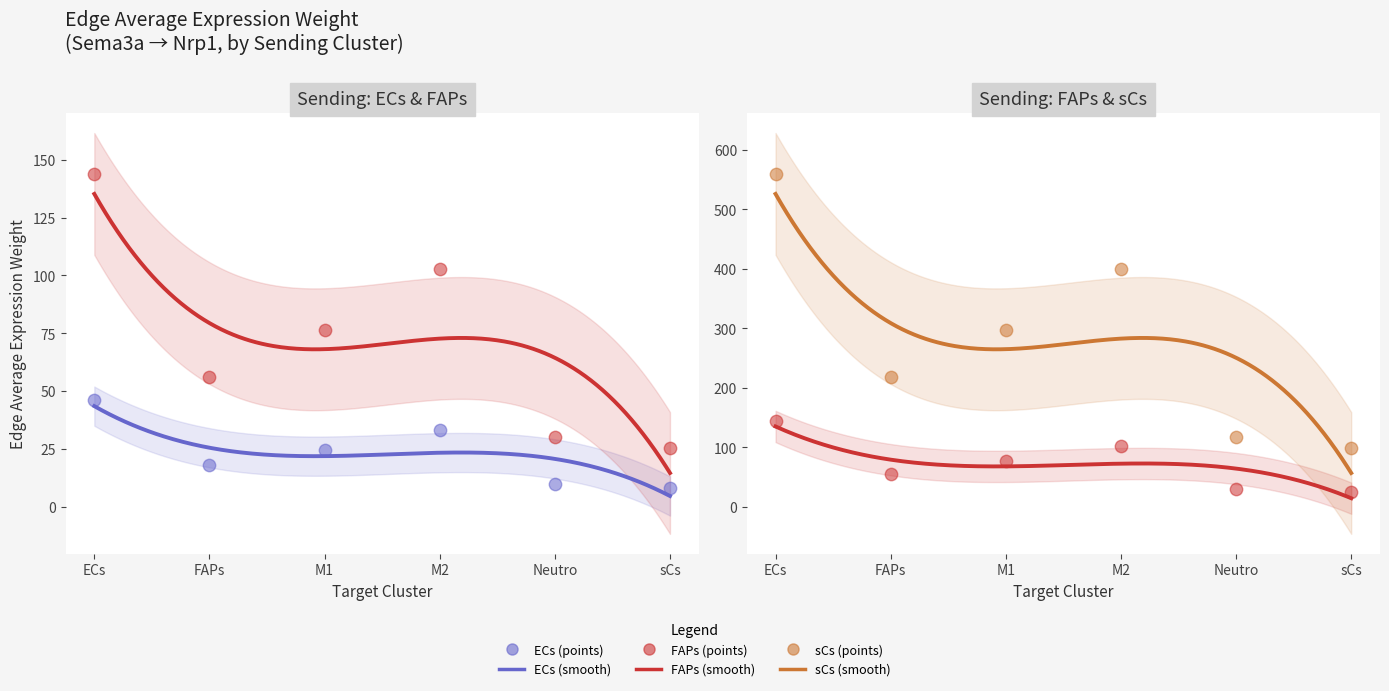

Is the value of FAPs->Target (Edge avg expr weight) at M1 greater than the value of ECs->Target (Edge avg expr weight) at M1?

Yes